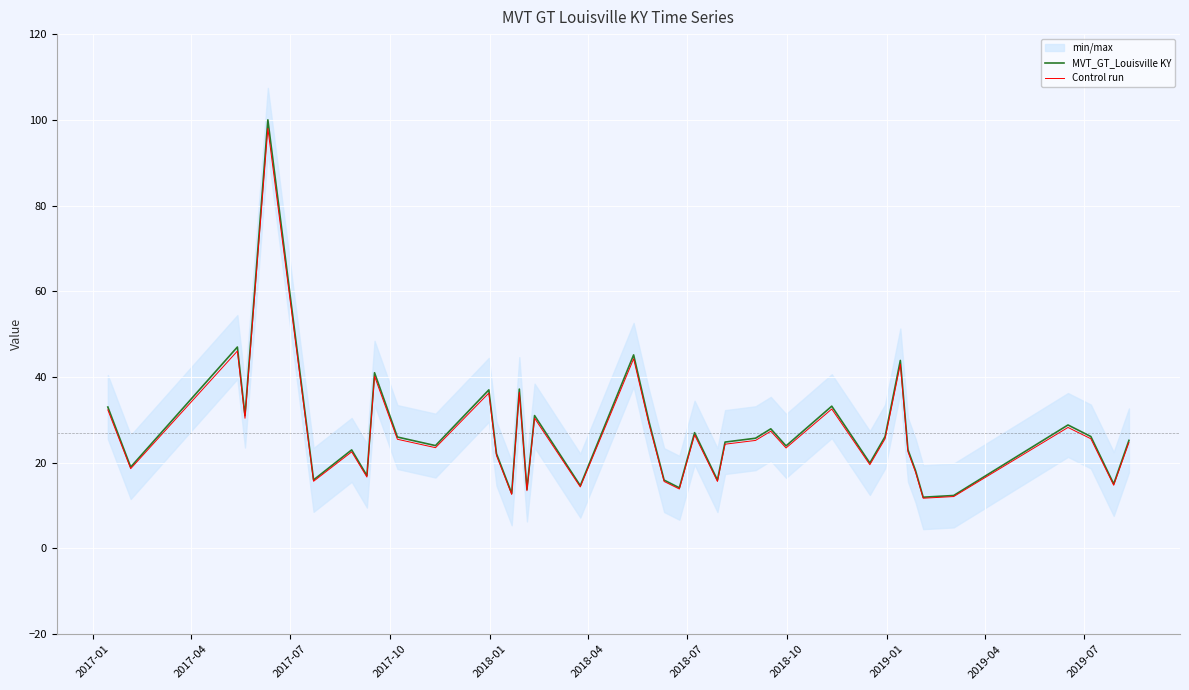

What is the minimum value for Control run?

11.7